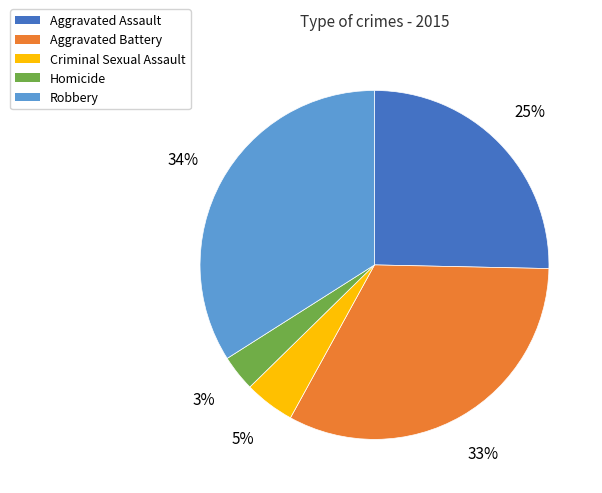

To the nearest percent, what is the average slice percentage?

20%